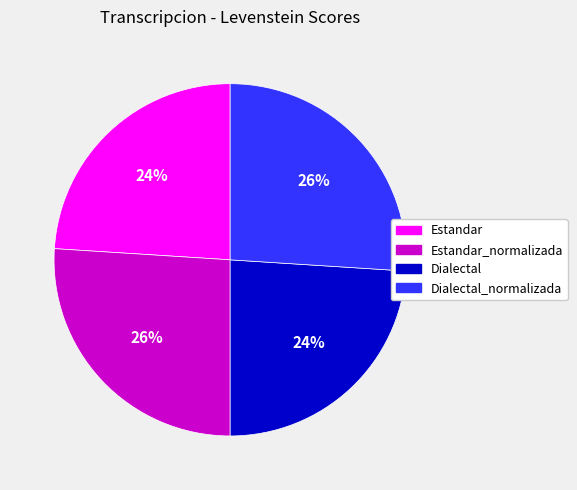

Is there a majority slice in this chart?

No